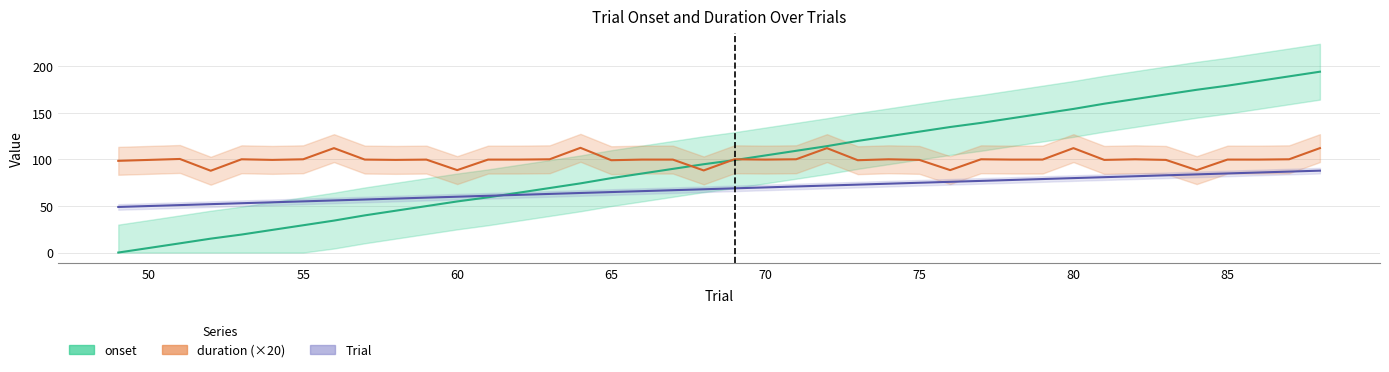

At which label is Trial closest to 68?

68